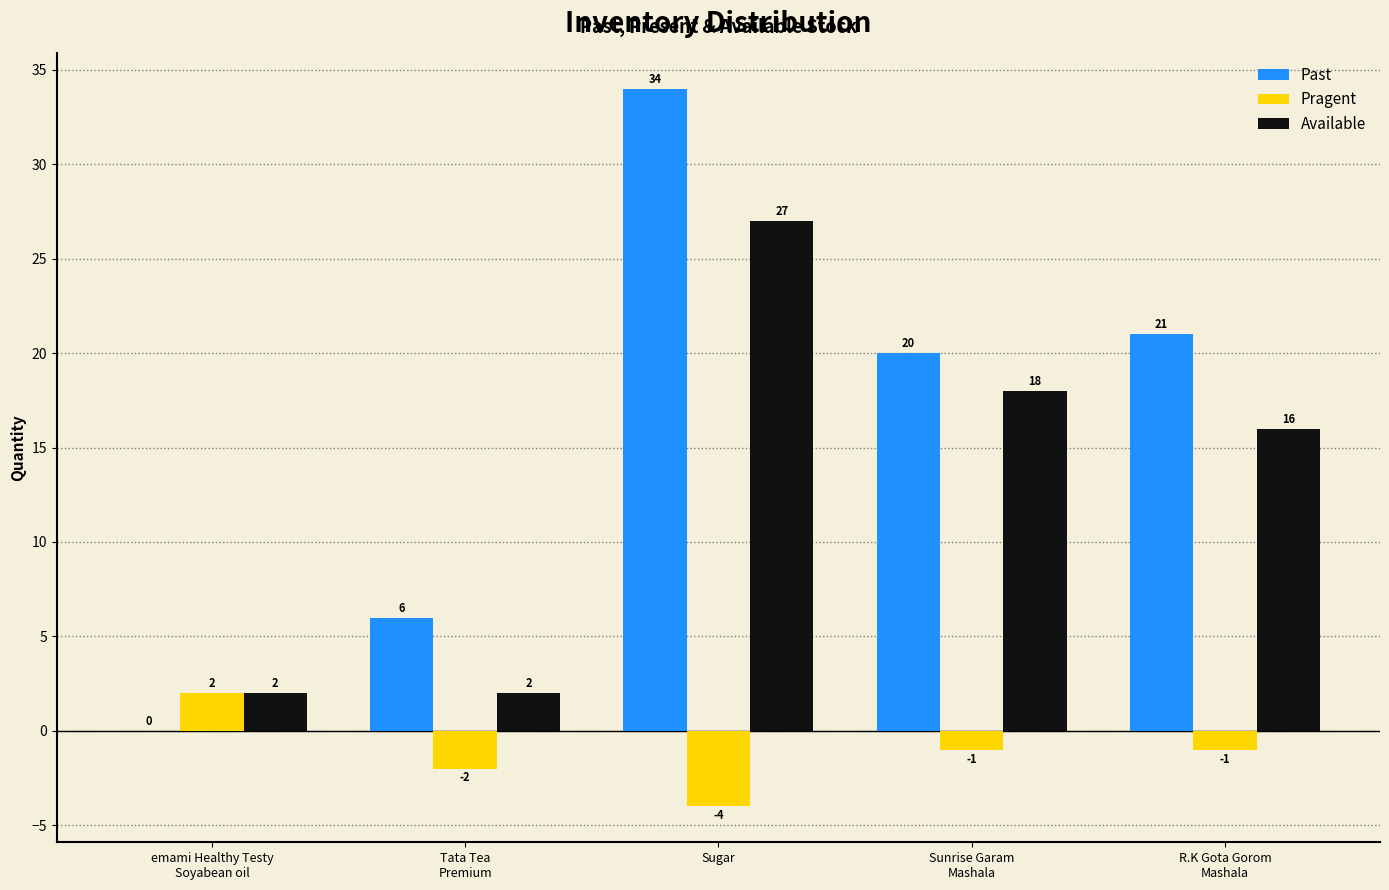

Which label corresponds to the largest value in the chart?

Sugar